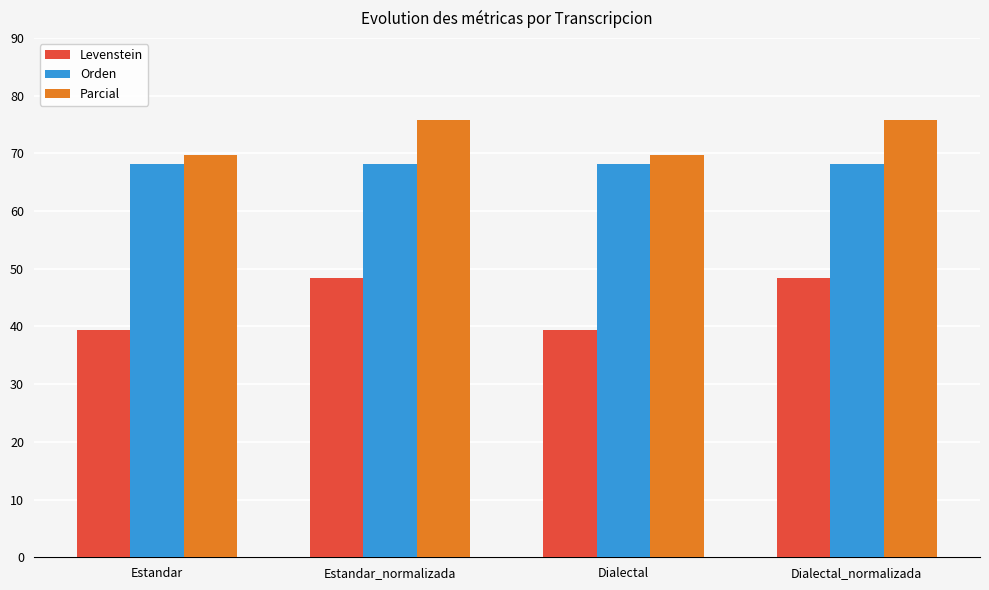

What value does the Parcial series have at Dialectal?

69.7